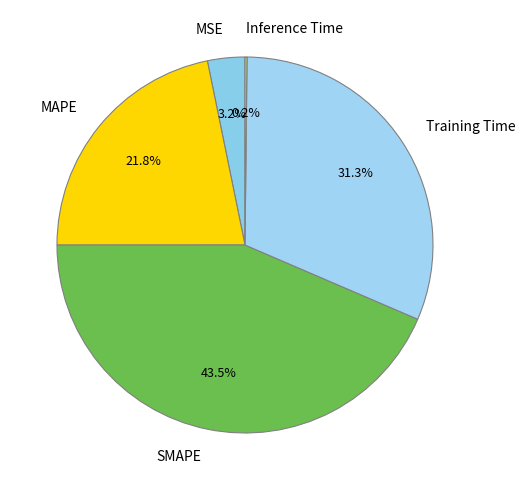

To the nearest percent, what is the difference between the largest and smallest slice percentages?

43%